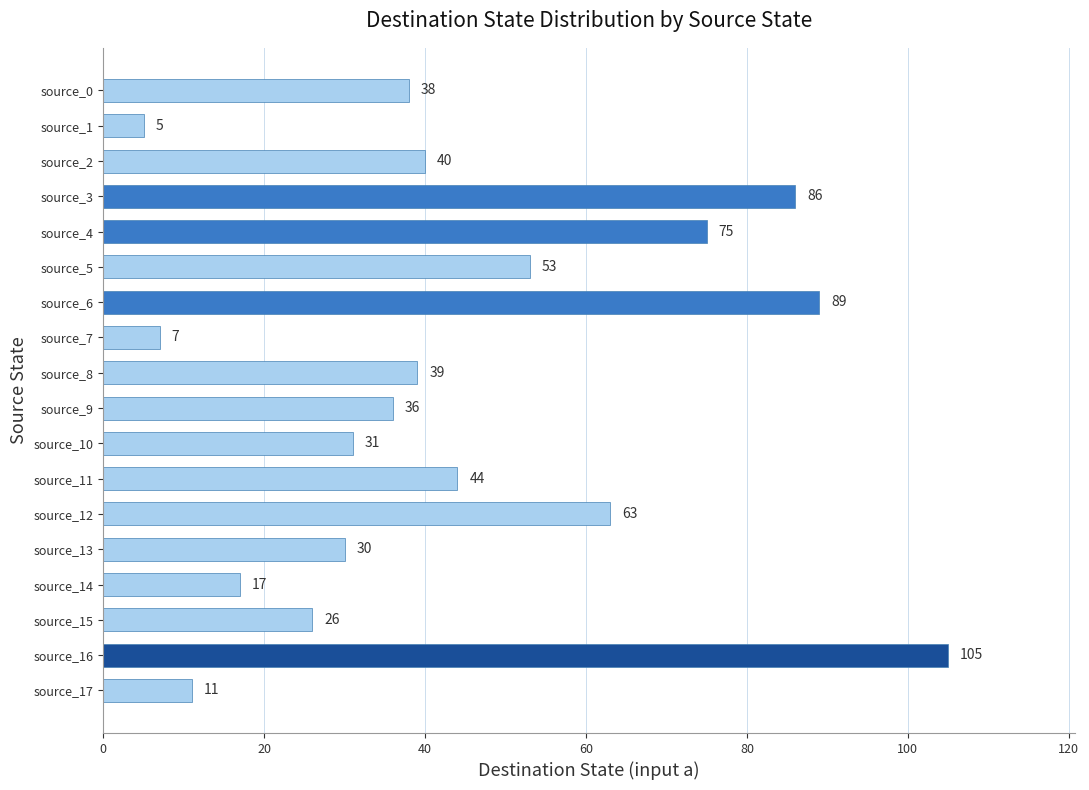

At which category does the chart reach its minimum across all series?

source_1